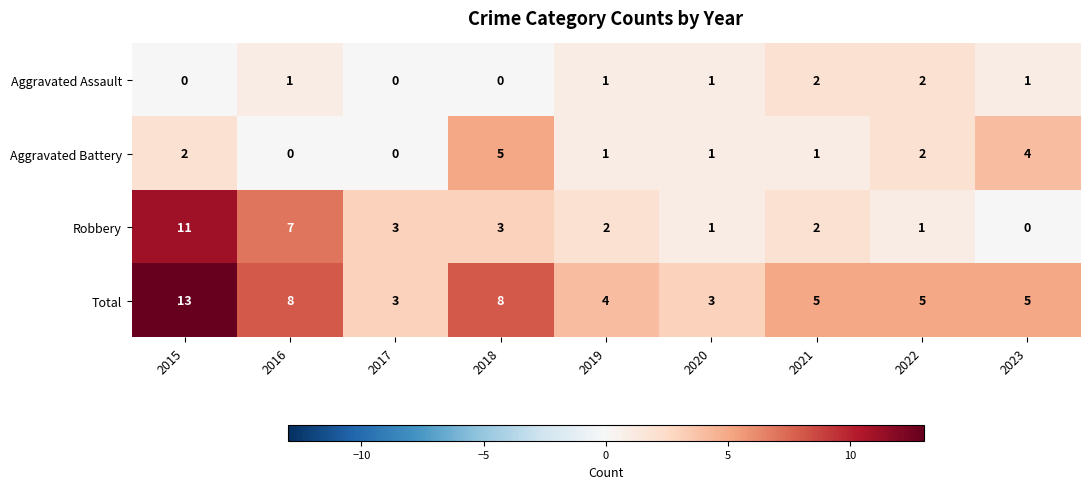

What is the maximum value shown in the chart?

13